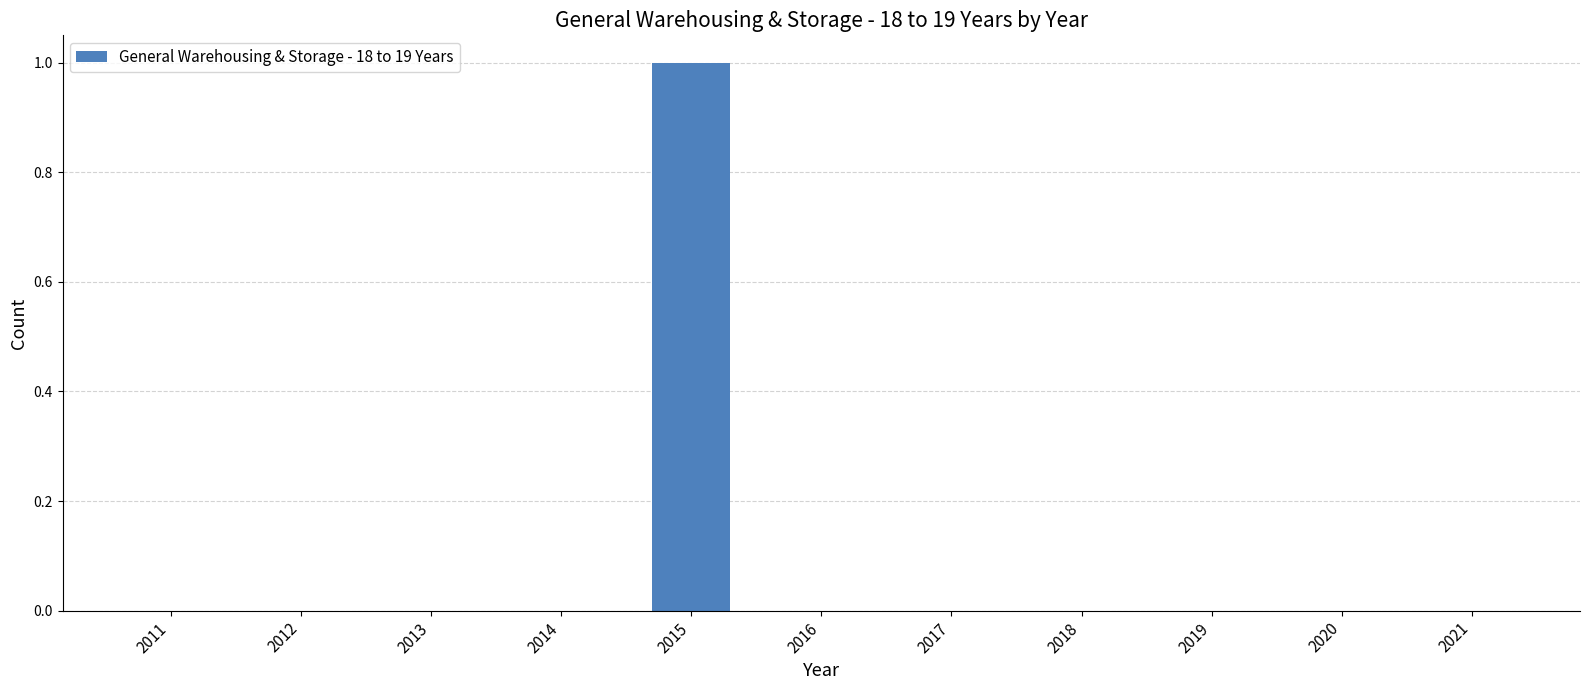

What is the change in value from 2011 to 2015?

+1